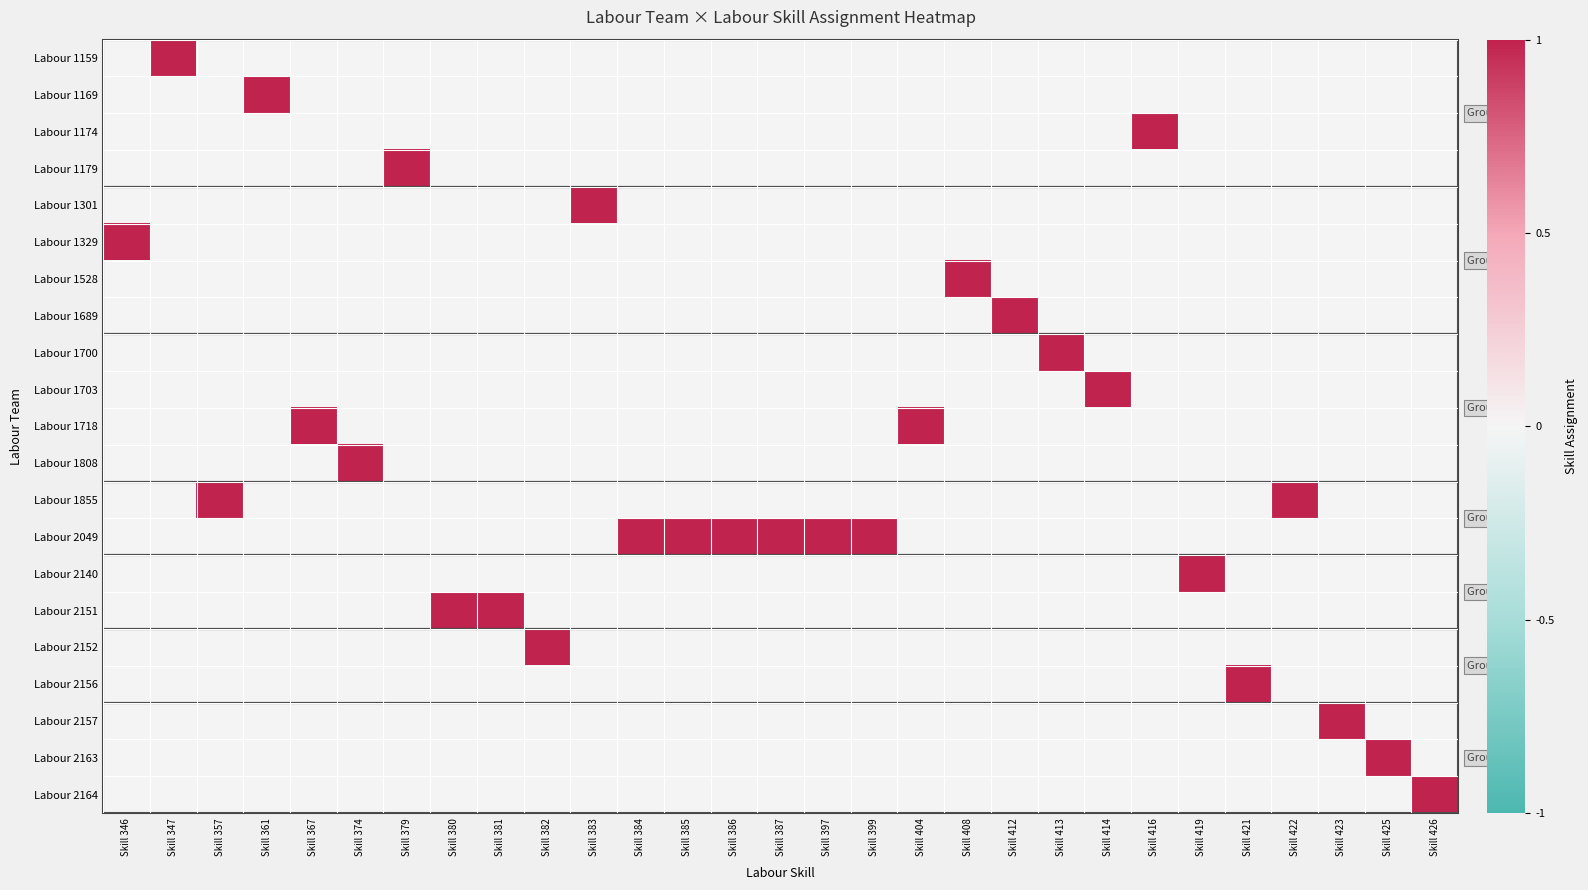

What is the greatest value displayed?

1